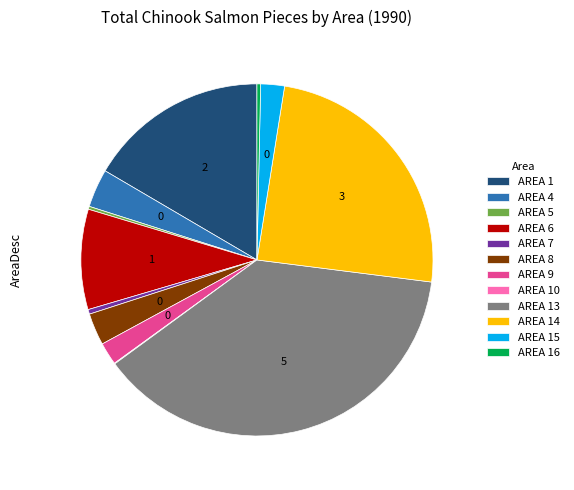

Which category has the biggest portion of the pie?

AREA 13